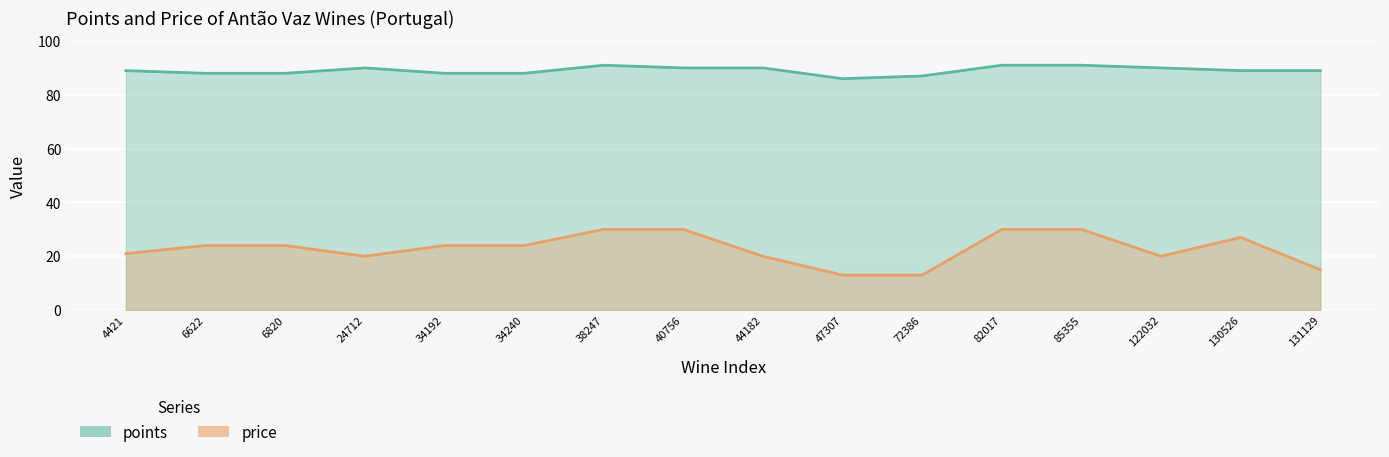

Does the chart display data point markers on the line(s)?

No